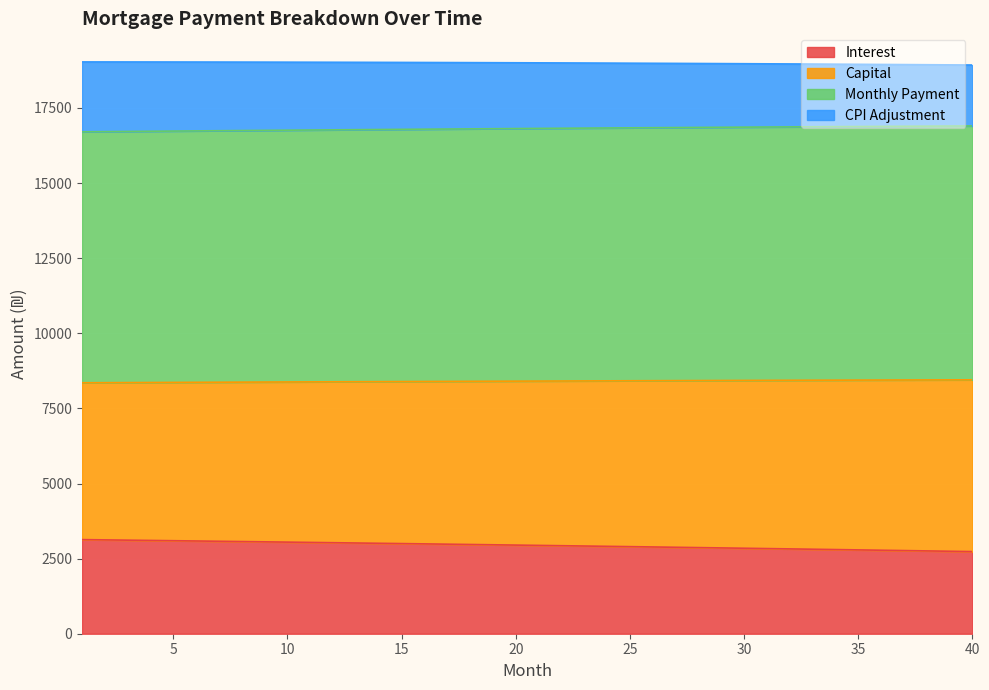

What is the total value across all series at 20?

19003.9